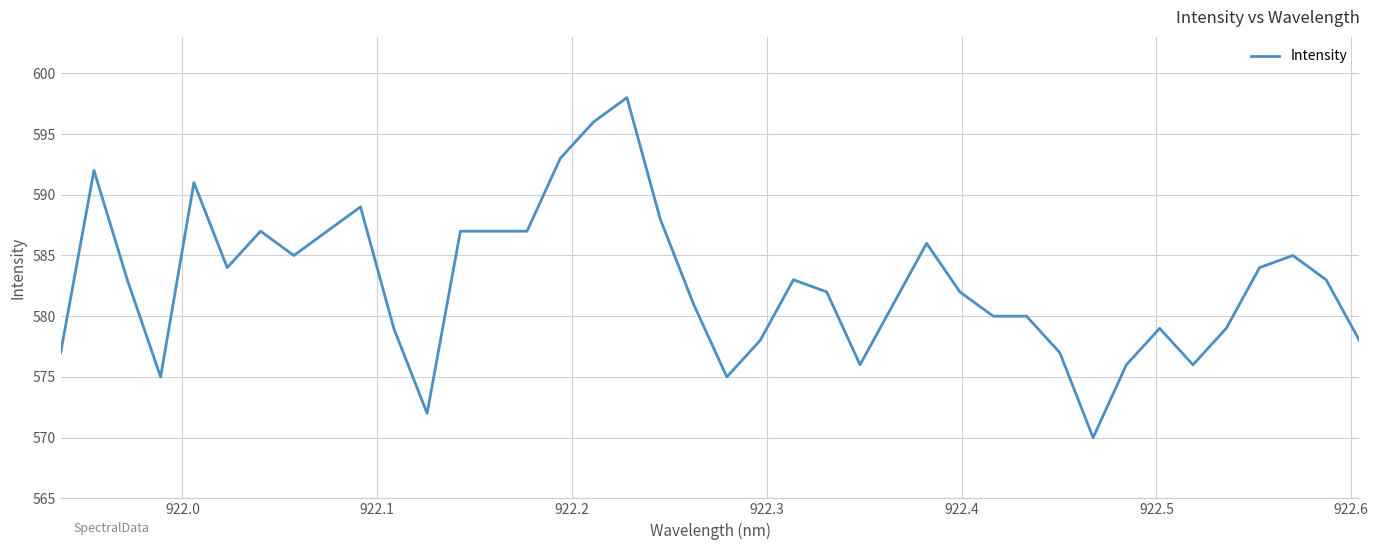

What is the maximum value shown in the chart?

598